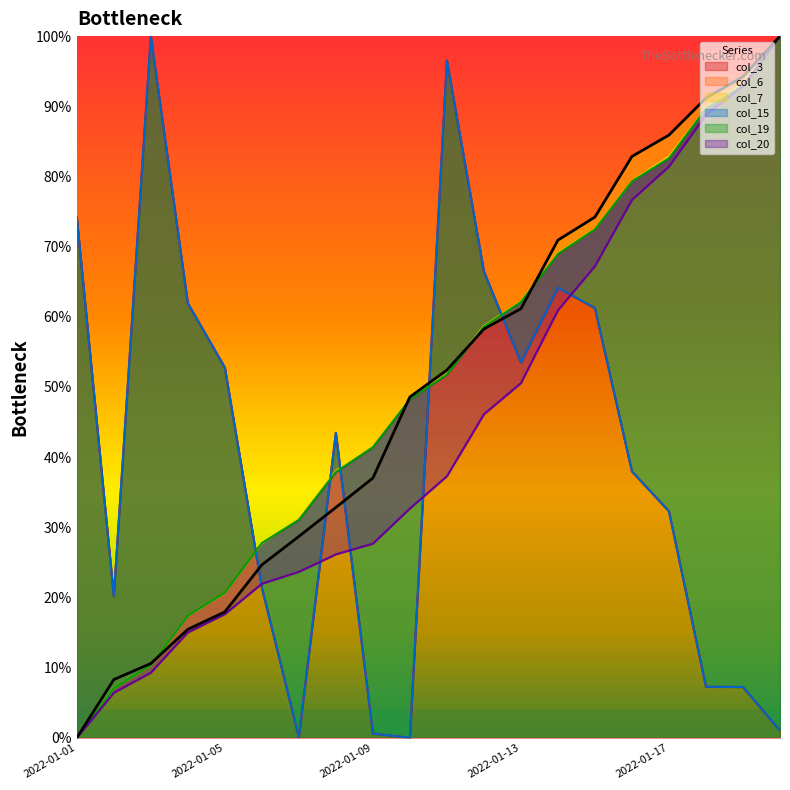

Which series has the largest range (max minus min)?

col_3